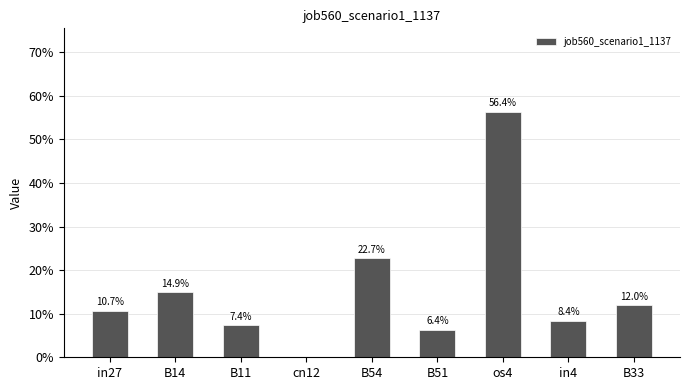

What is the maximum value shown in the chart?

0.6